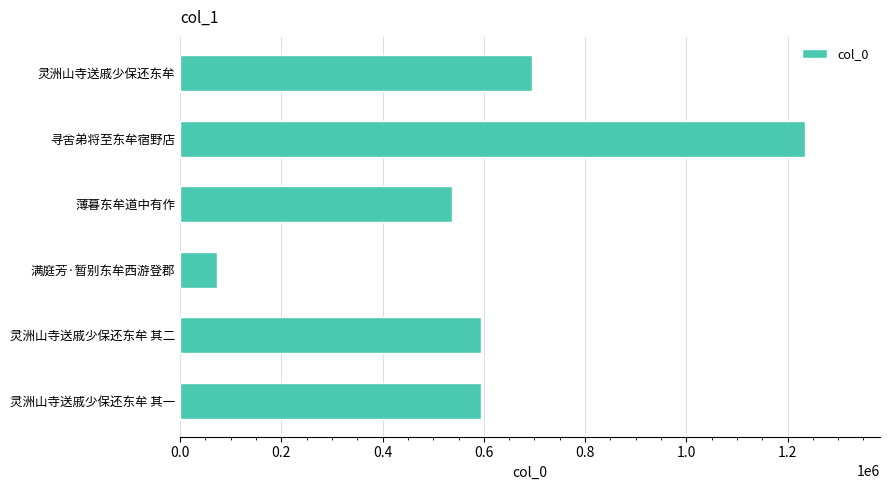

What is the value of the 6th bar from the top?

594641